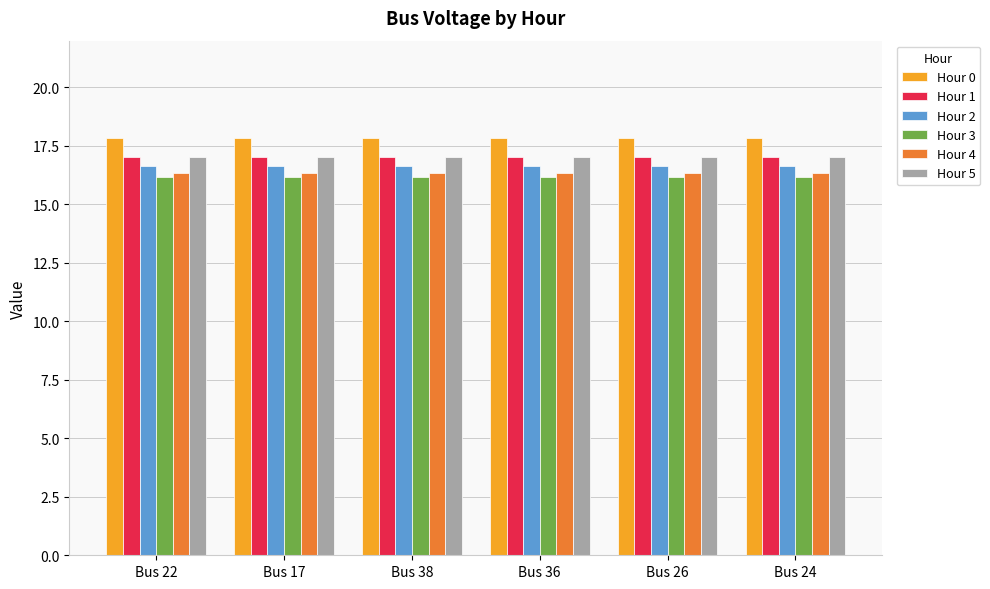

What is the label of the 6th bar from the left?

Bus 24